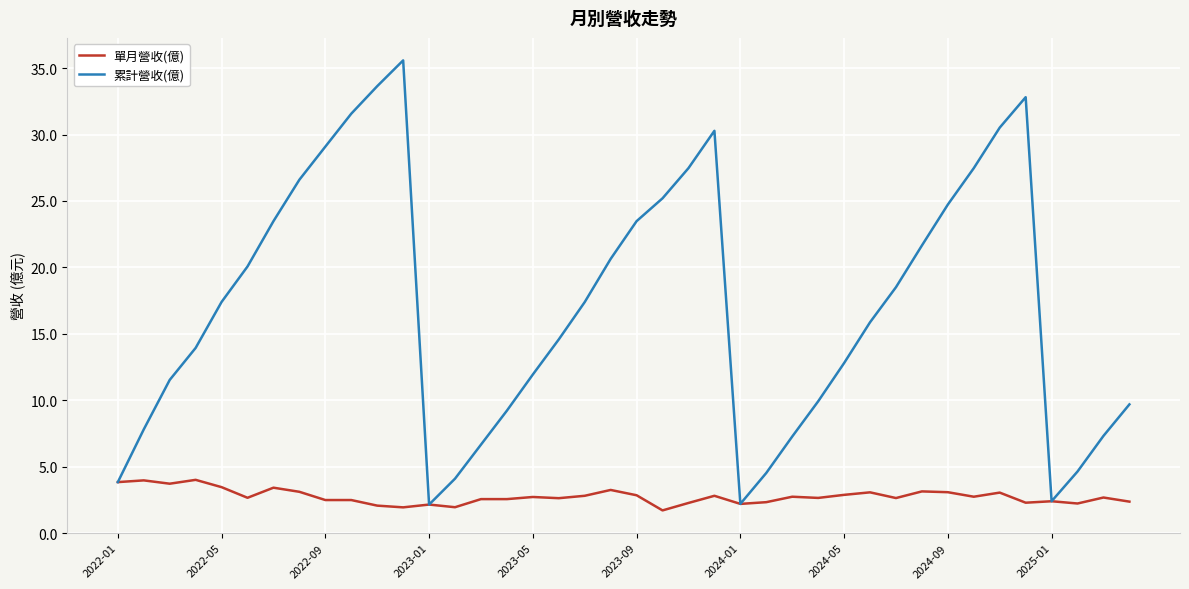

Which series has the largest range (max minus min)?

累計營收(億)